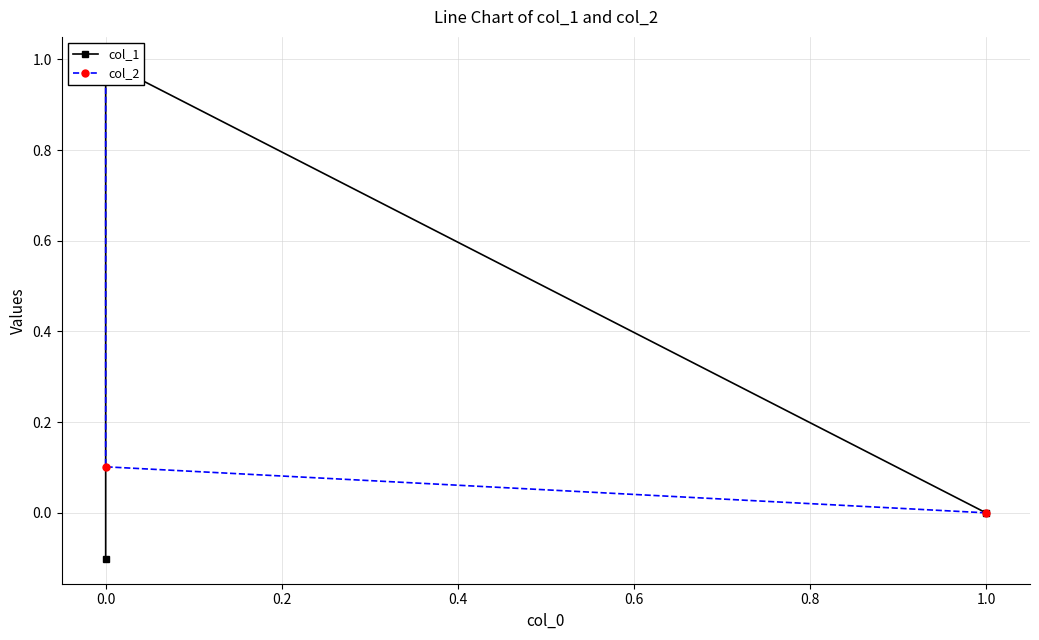

Which series changed the most between 1.0 and 0.0?

col_1